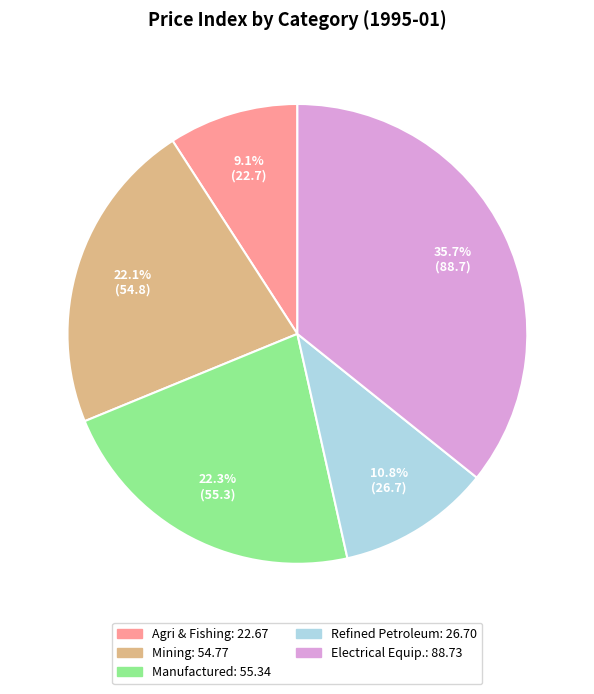

Is there a majority slice in this chart?

No